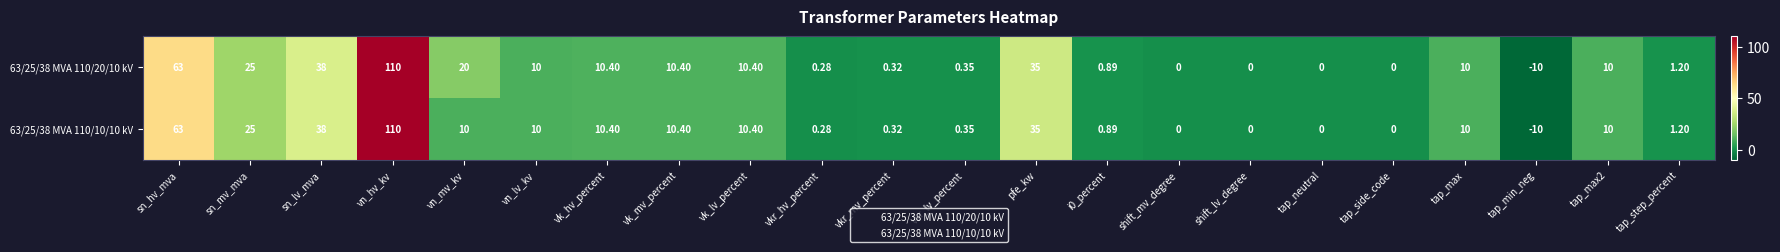

How many series are shown in this chart?

2